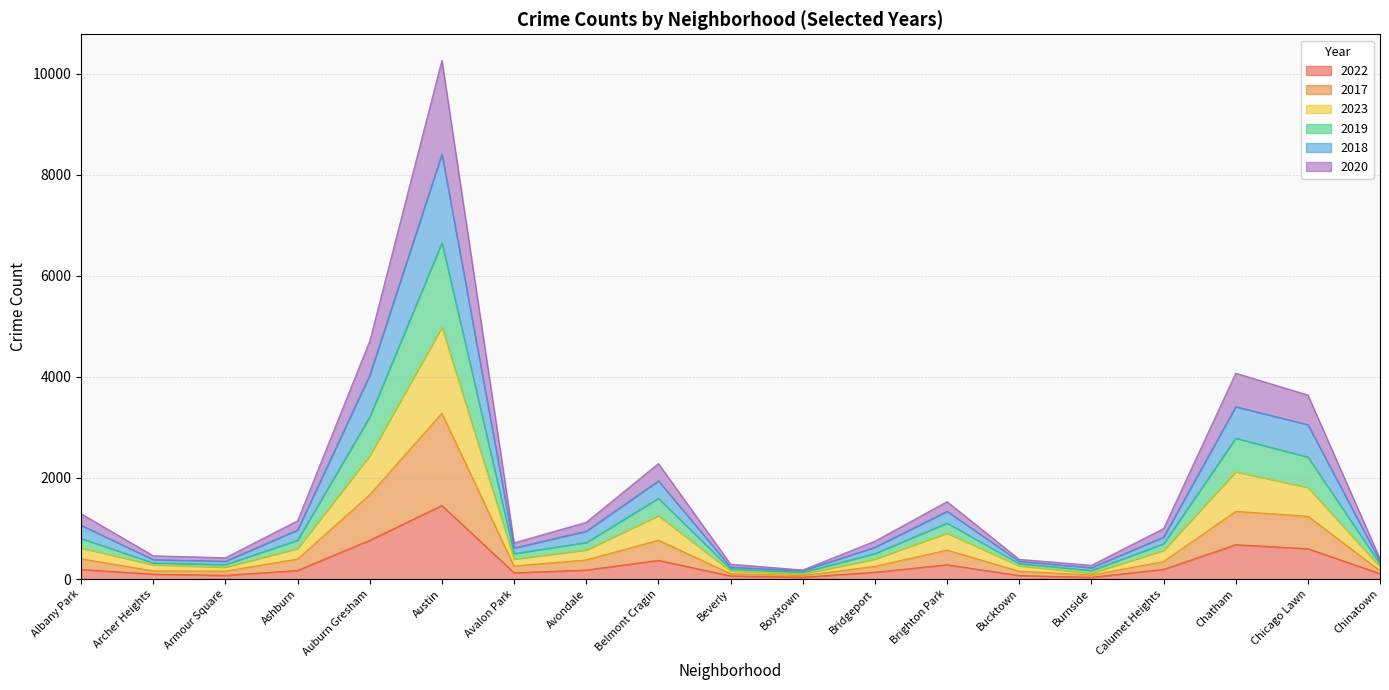

What is the greatest value displayed?

10267